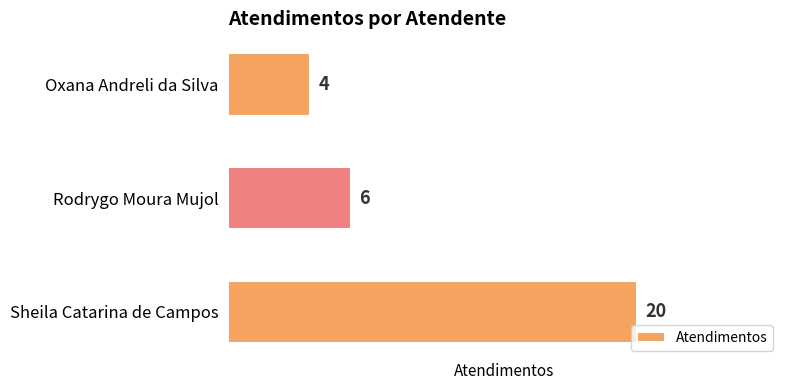

Reading top to bottom, extract all data points from this chart.

4	6	20